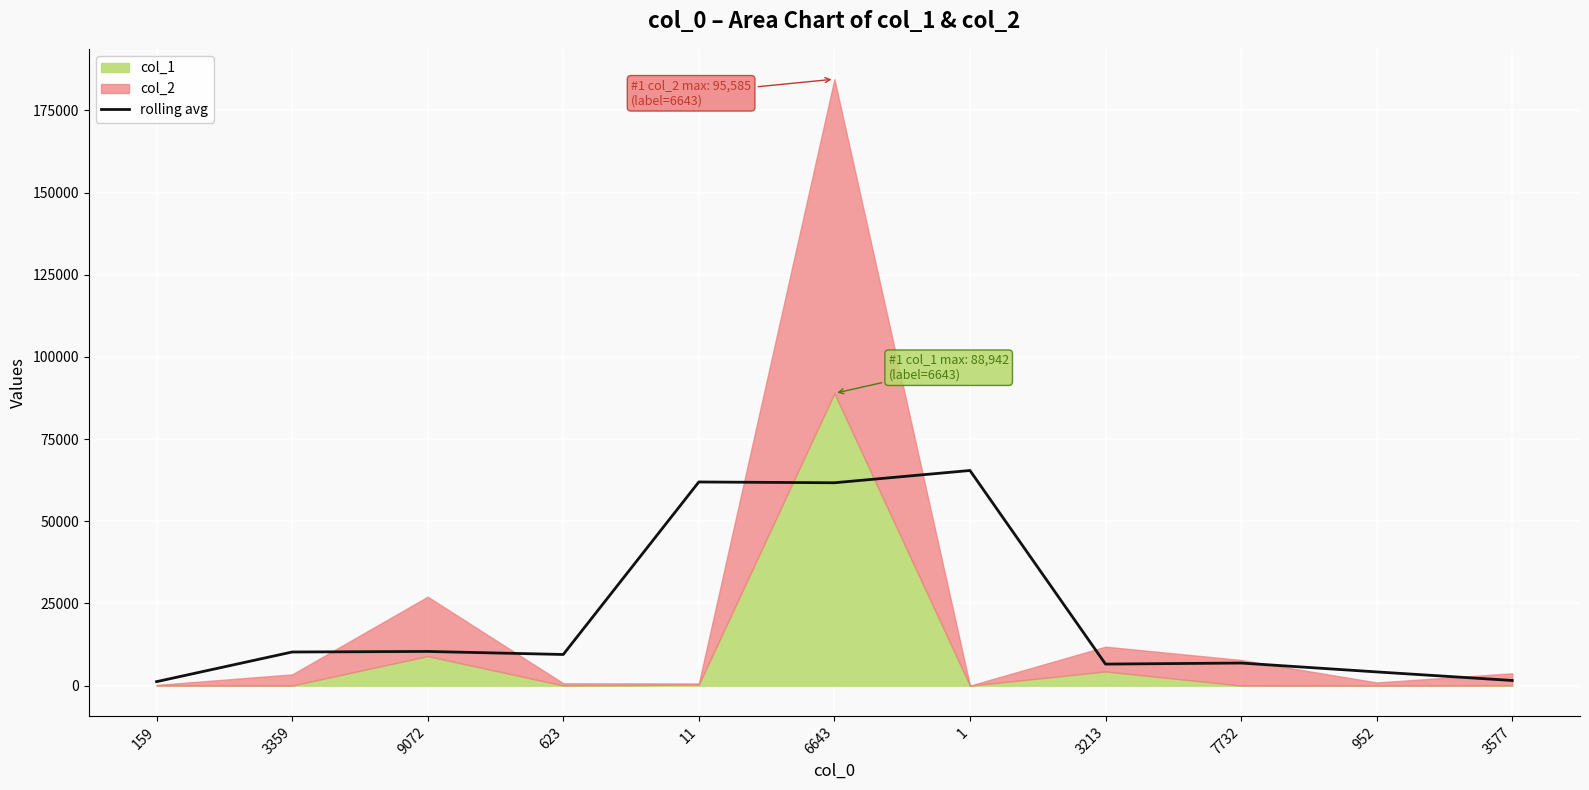

At which label does the data first exceed 9485?

3359